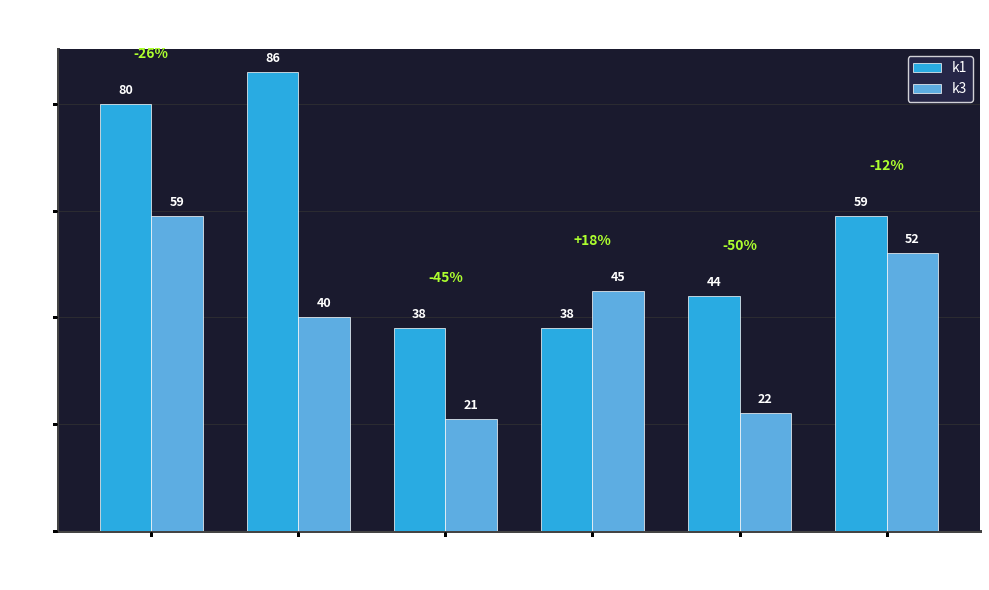

How many bars are there in total?

12